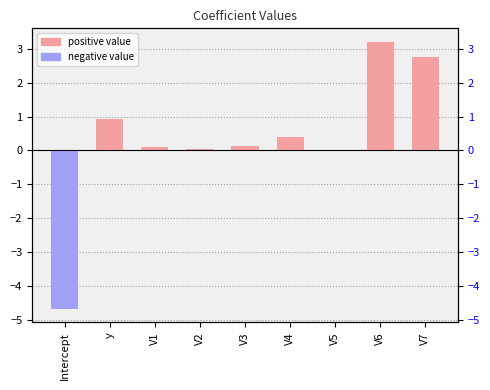

What is the sum of all values?

2.9